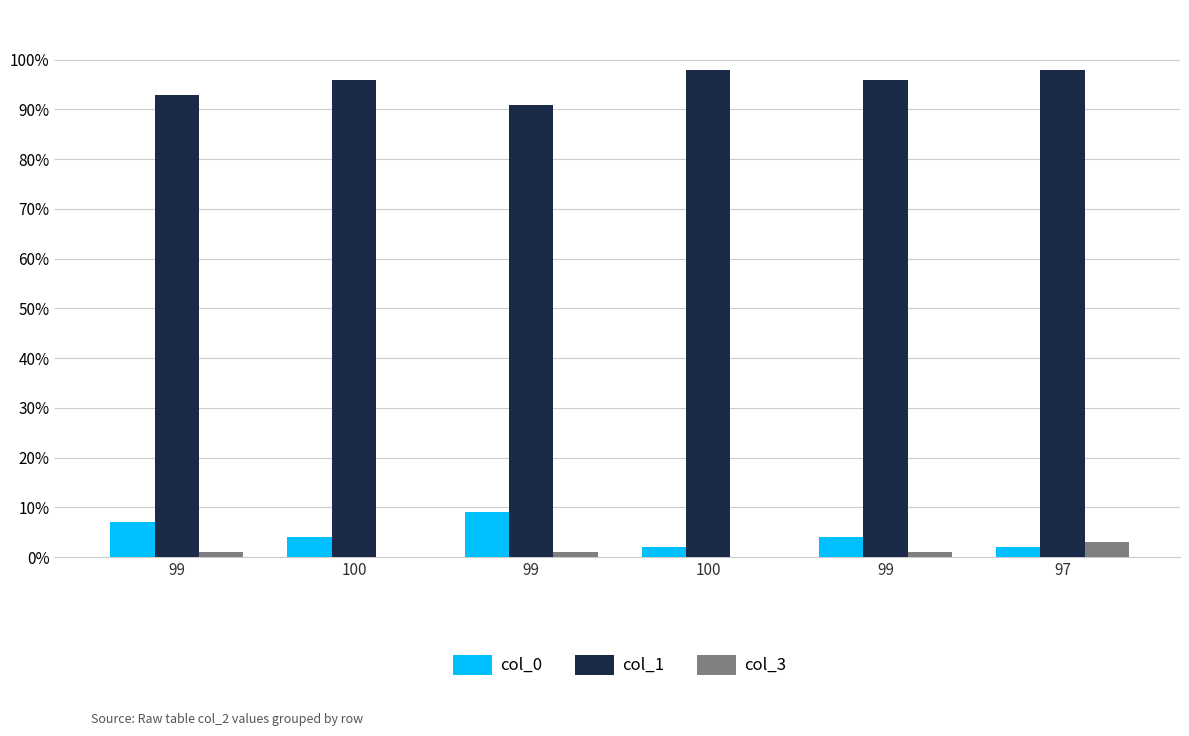

What is the label of the 2nd bar from the right?

99